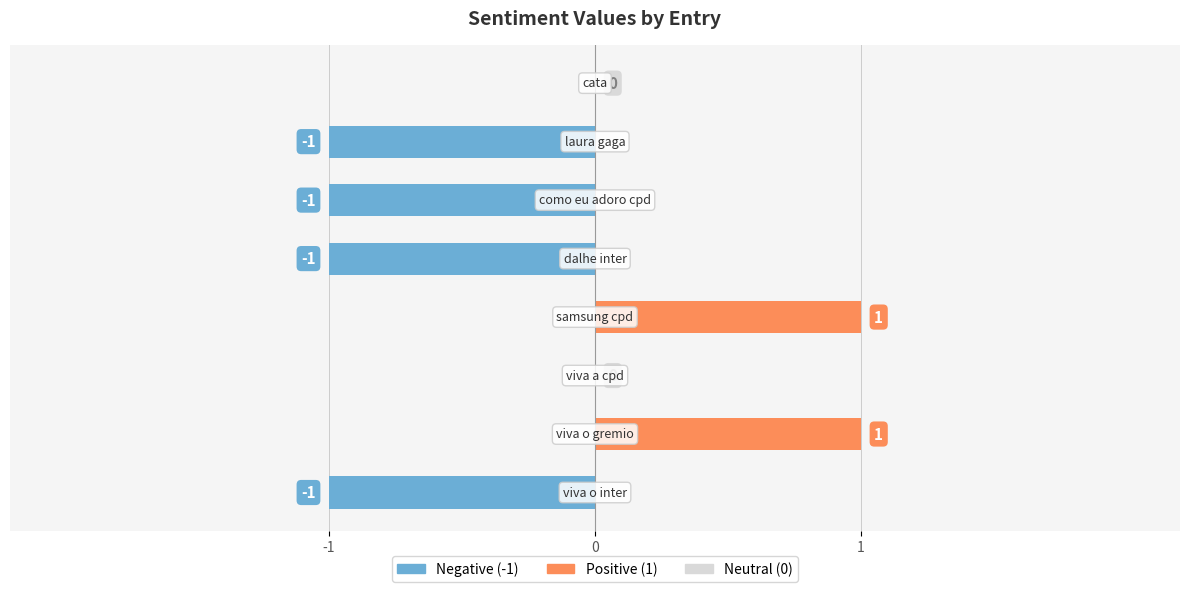

Does the chart contain any negative values?

Yes